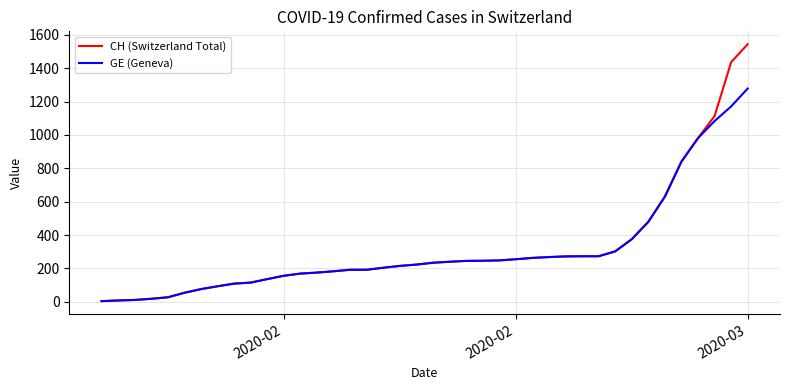

What are all the series names shown in the legend?

CH (Switzerland Total), GE (Geneva)